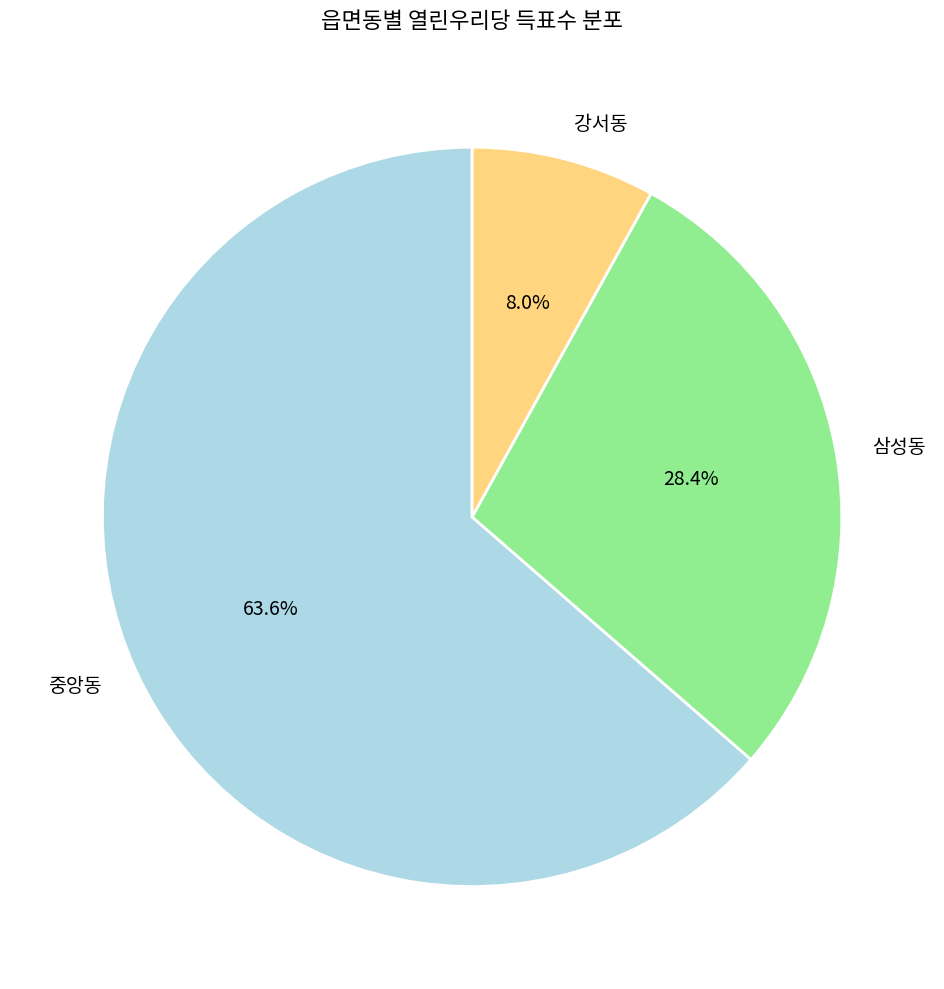

What percentage is the 중앙동 slice, to the nearest percent?

64%